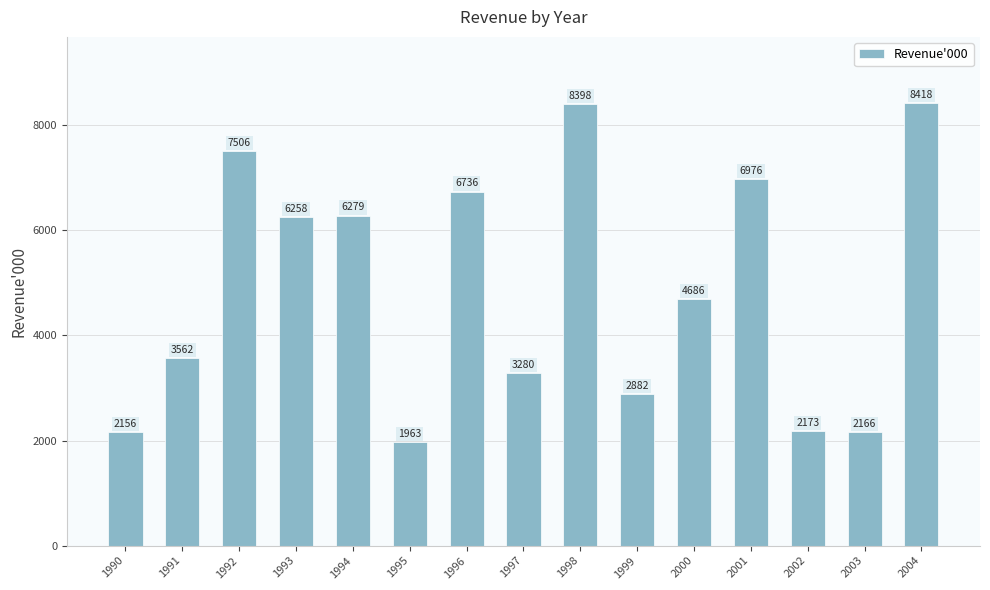

How many categories are shown in the chart?

15